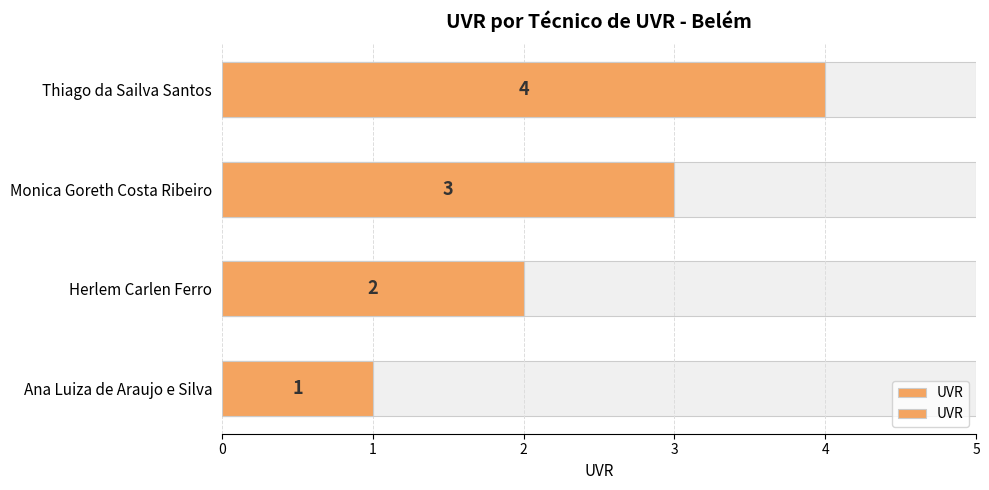

What is the value of the 4th bar from the left?

4